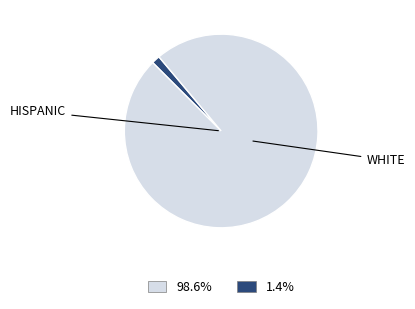

Is there a majority slice in this chart?

Yes